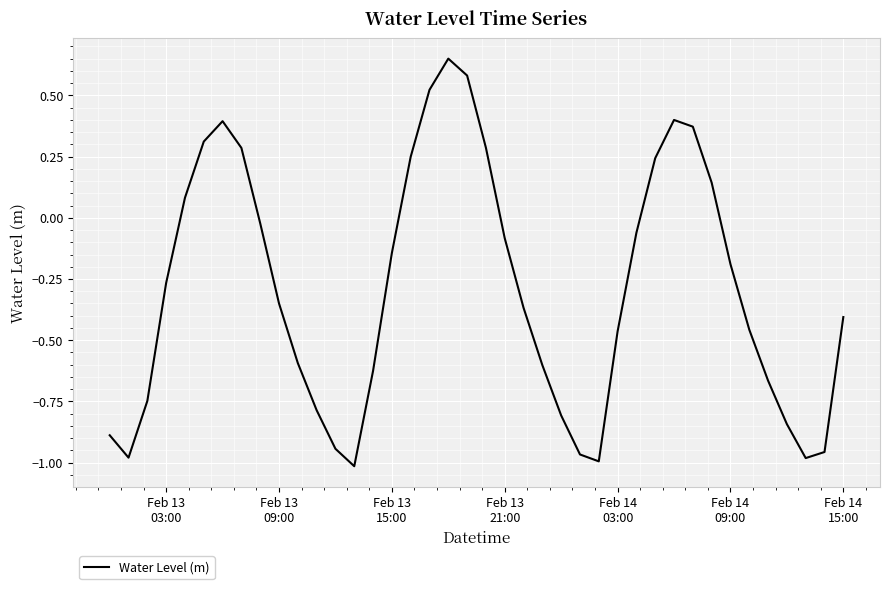

What is the difference between the maximum and minimum values?

1.7